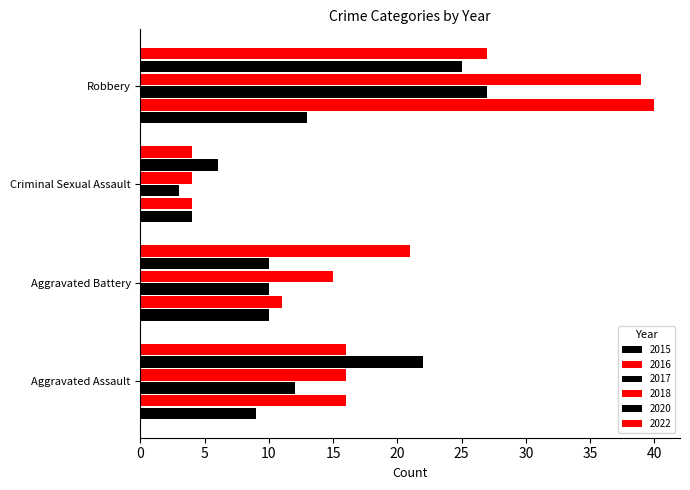

What is the approximate value of 2015 at Aggravated Assault?

9